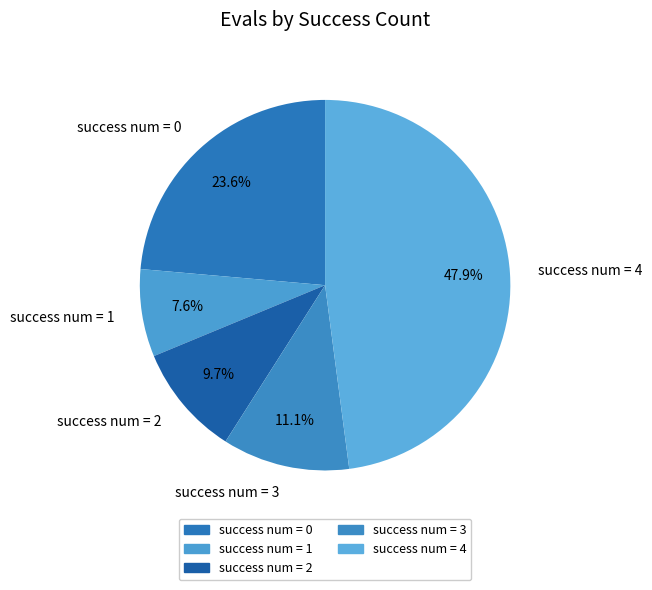

Count the number of slices in the pie.

5